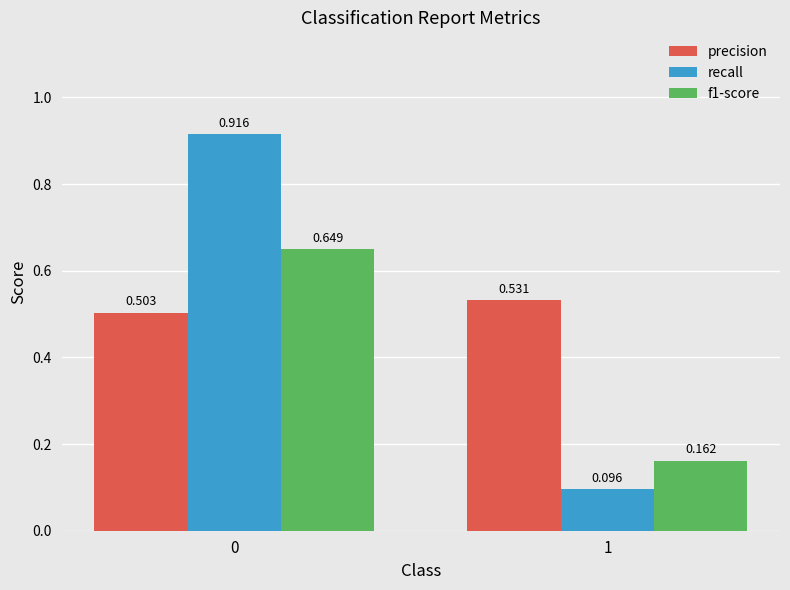

Which series has the widest spread of values?

recall